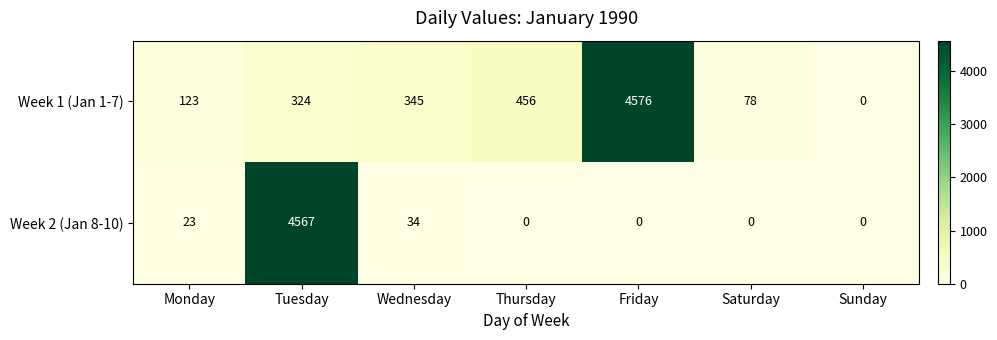

Reading right to left, what are all the values shown in this chart?

Week 1 (Jan 1-7): 0	78	4576	456	345	324	123
Week 2 (Jan 8-10): 0	0	0	0	34	4567	23